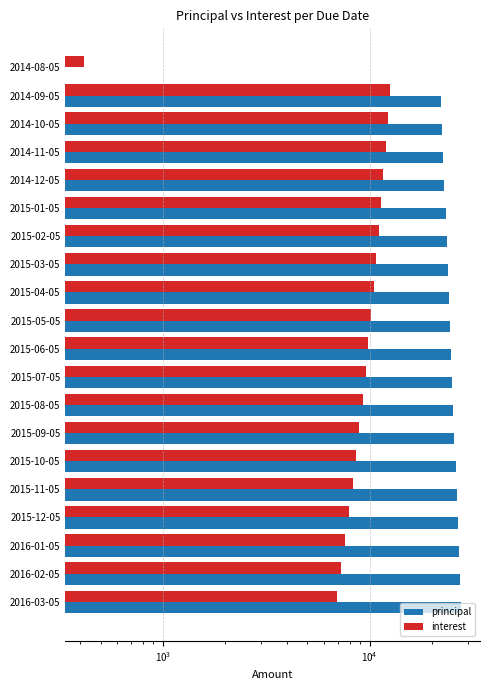

How many groups of bars are there?

20